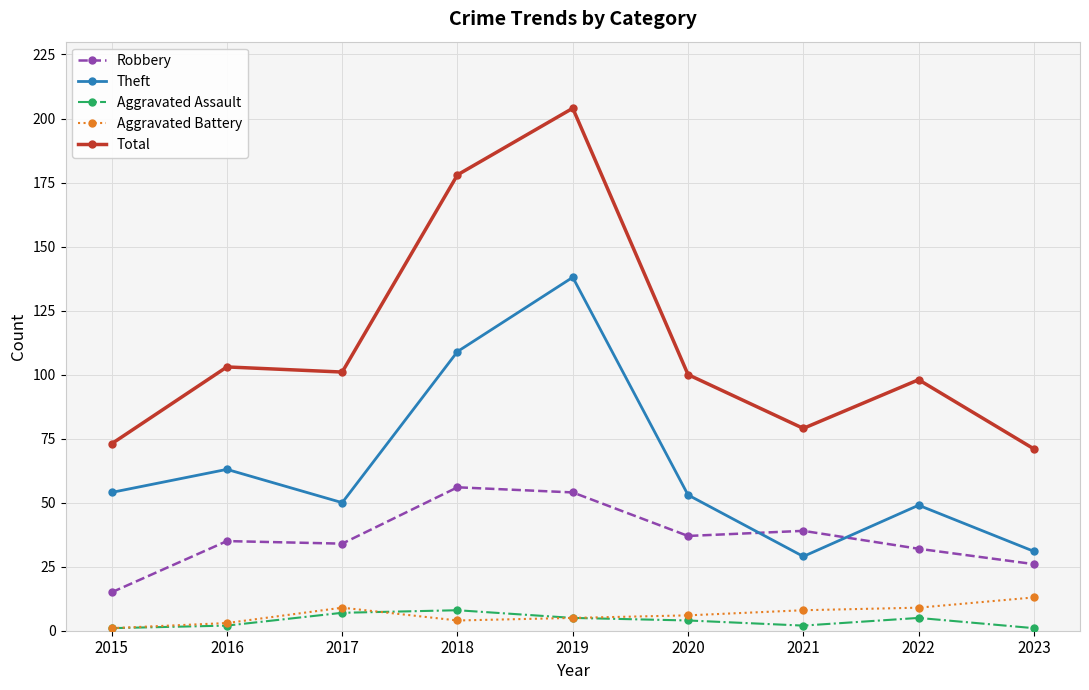

What is the total value across all series at 2022?

193